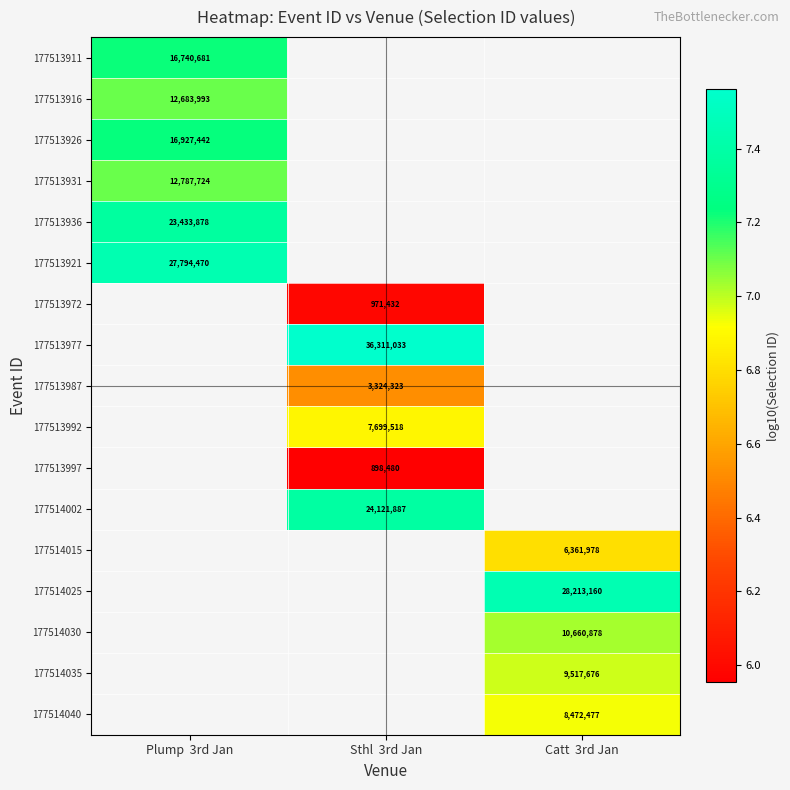

Which category has the highest value in the 177513916 series?

Plump 3rd Jan